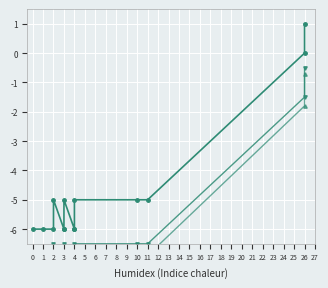

What is the total value across all series at 2?

-22.3